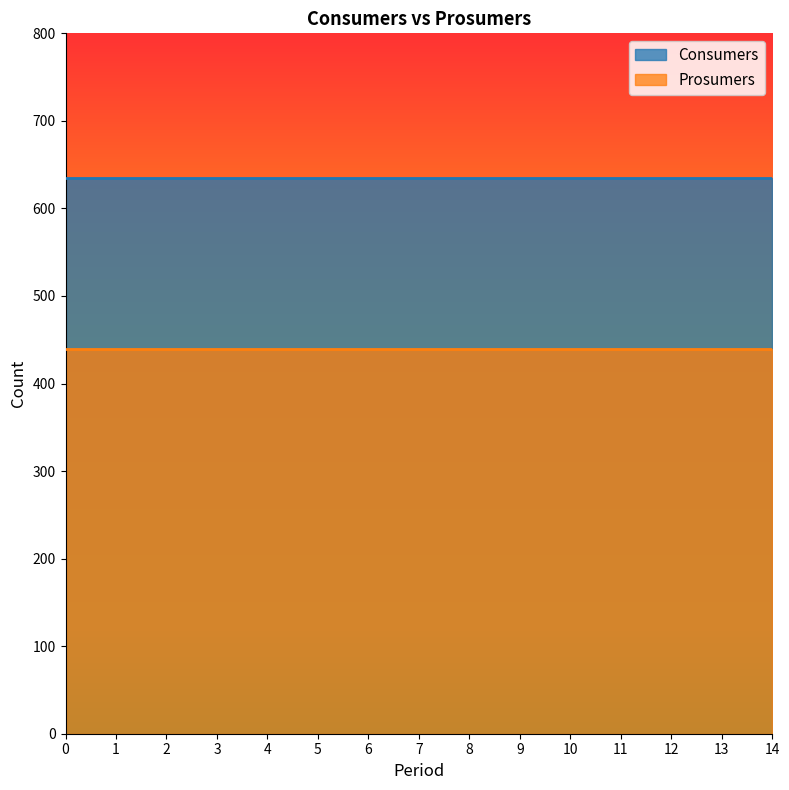

Which series has the largest range (max minus min)?

Consumers